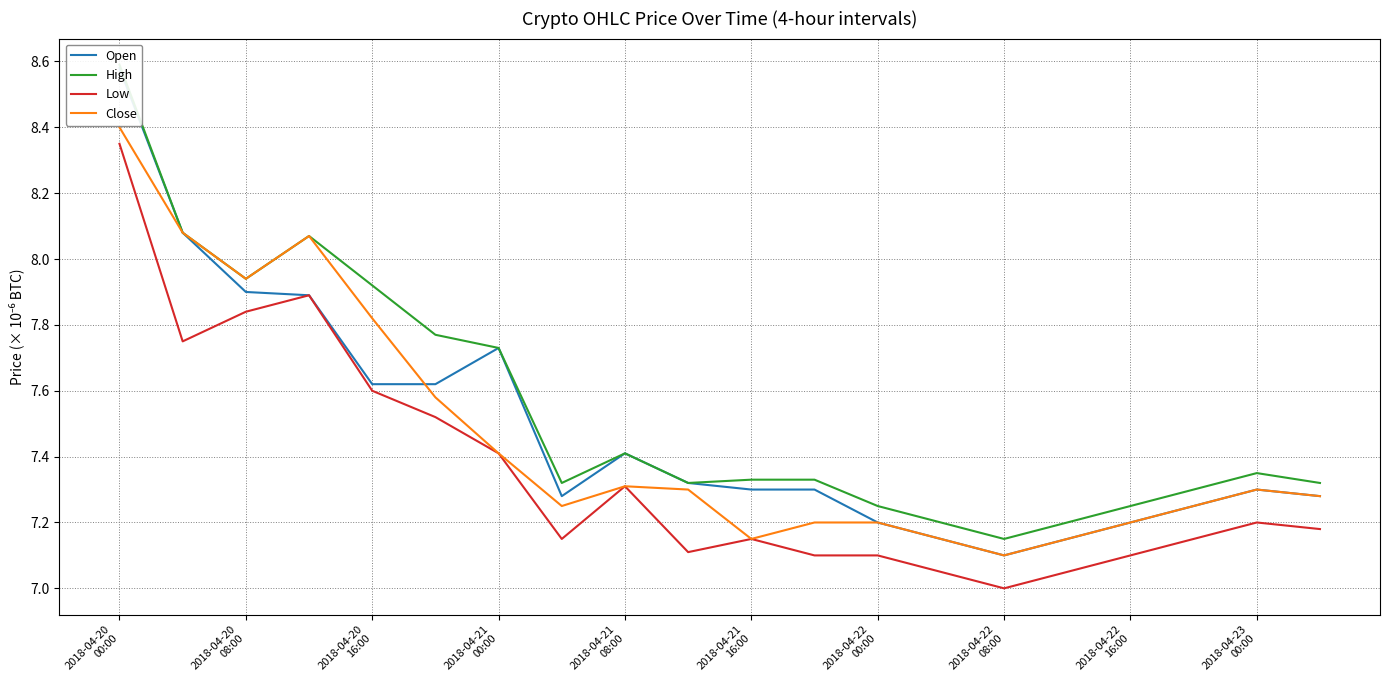

What is the minimum value for High?

7.2